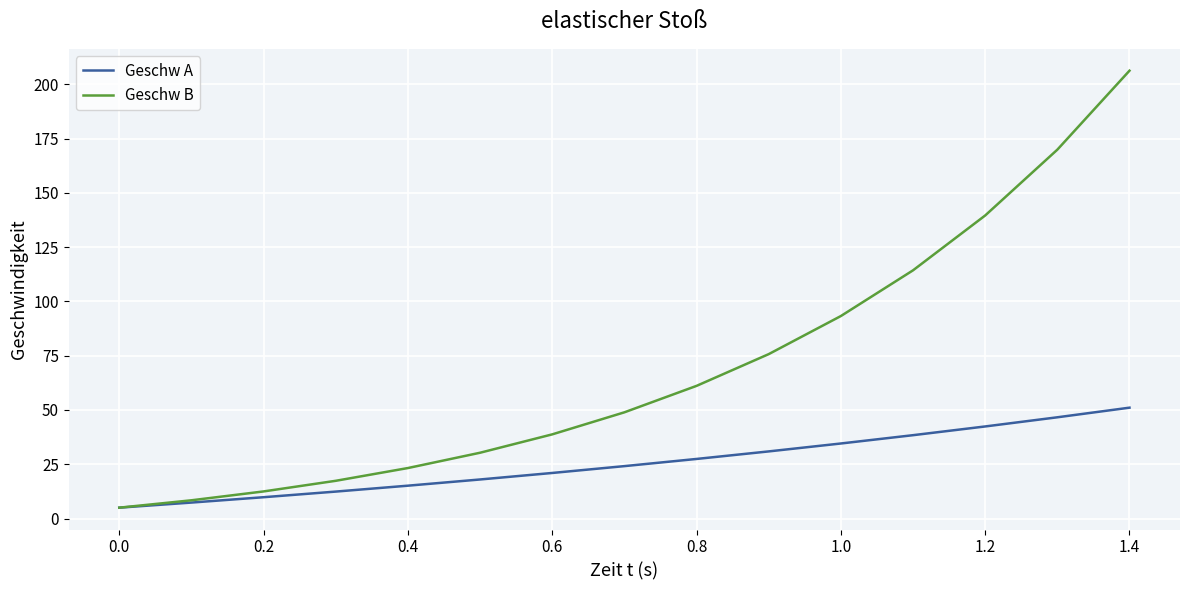

What is the maximum value for Geschw B?

206.3